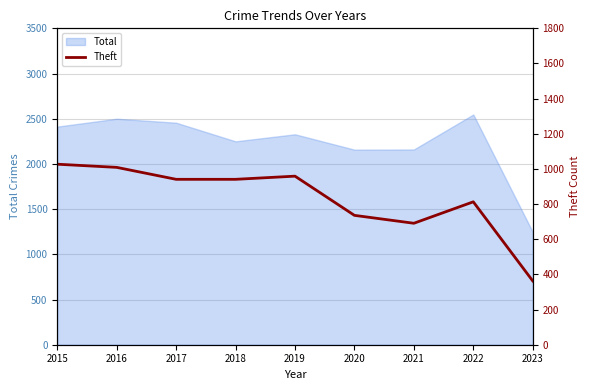

True or false: Total has a value of 985 at 2020.

False